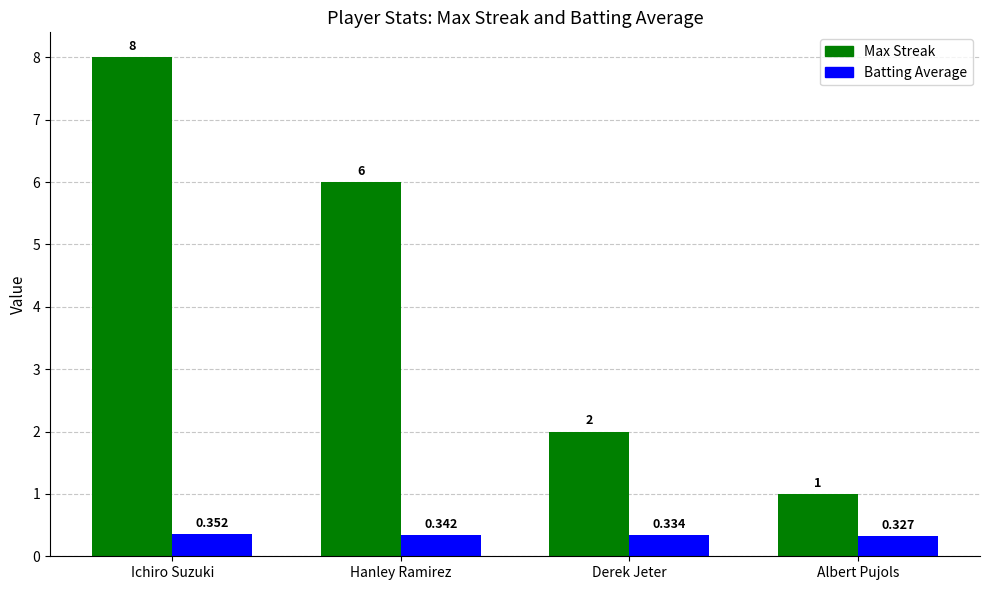

Which label corresponds to the largest value in the chart?

Ichiro Suzuki